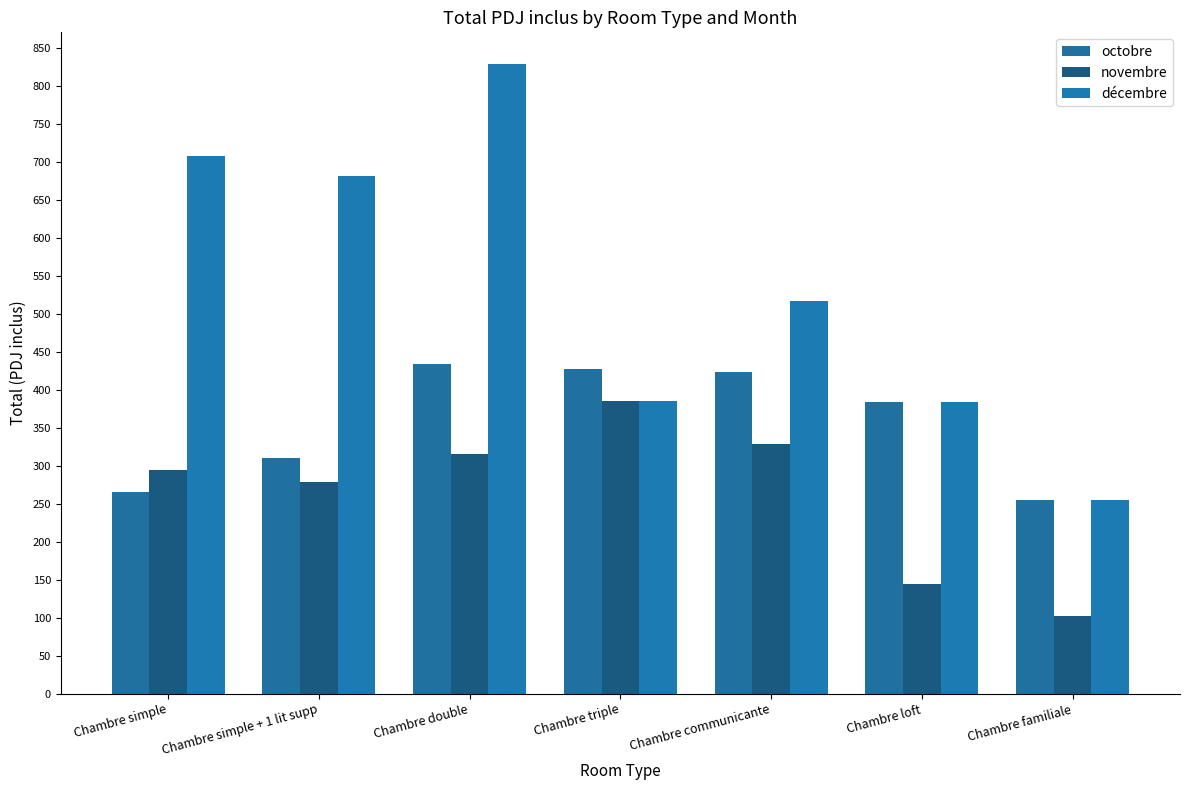

Which has a higher value, Chambre double or Chambre triple?

Chambre double